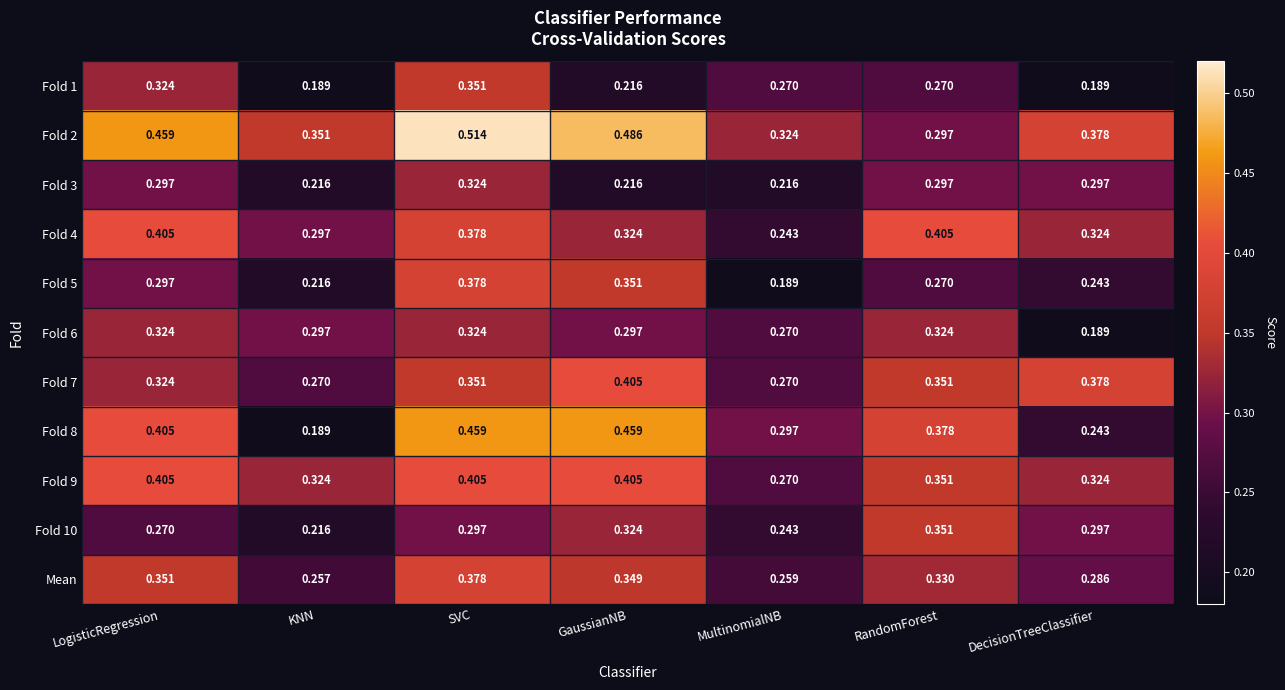

At which category is the sum across all series the highest?

SVC